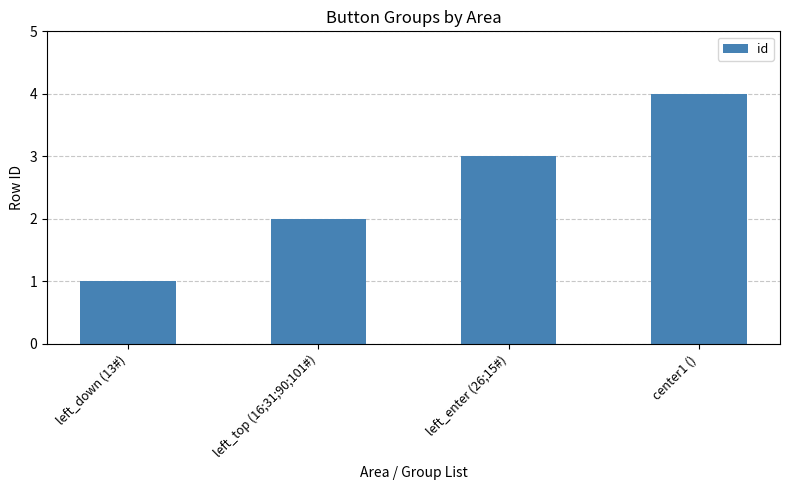

At which label is the value closest to 2?

left_top (16;31;90;101#)